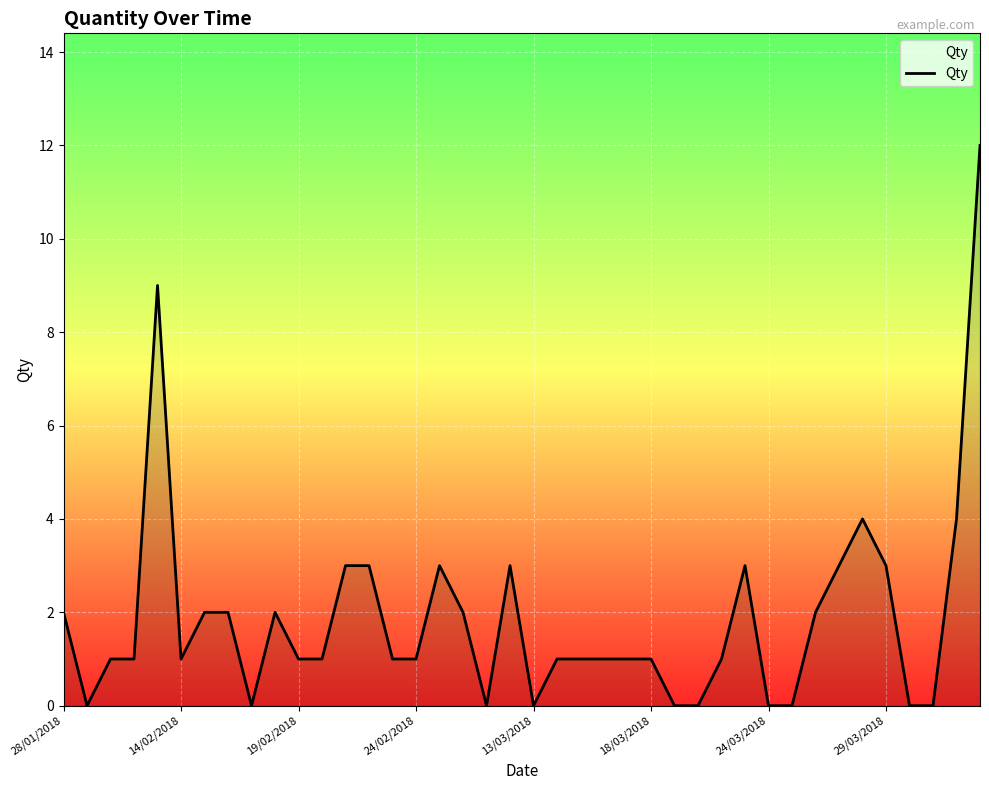

What is the difference between the second highest and second lowest values?

9